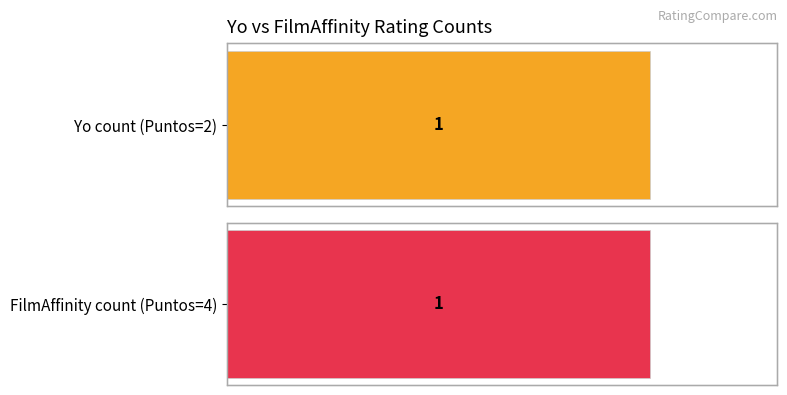

Which series changed the most between 1 and 4?

FilmAffinity